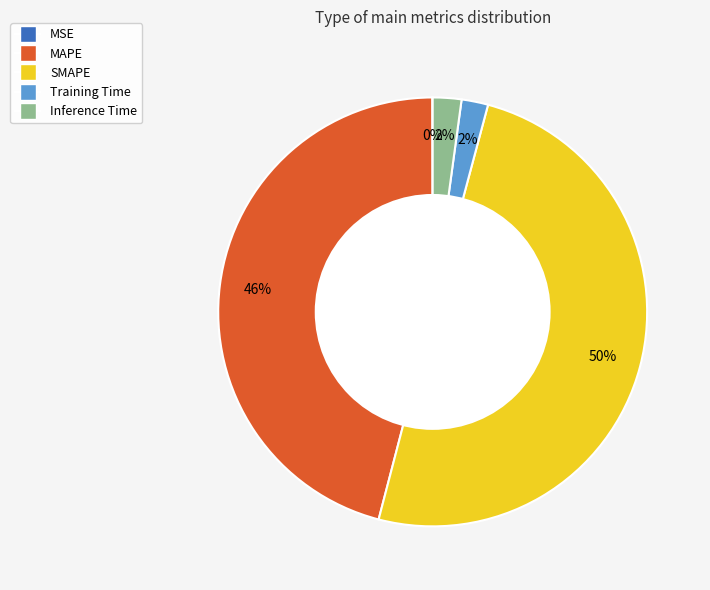

What is the largest slice in the pie chart?

SMAPE